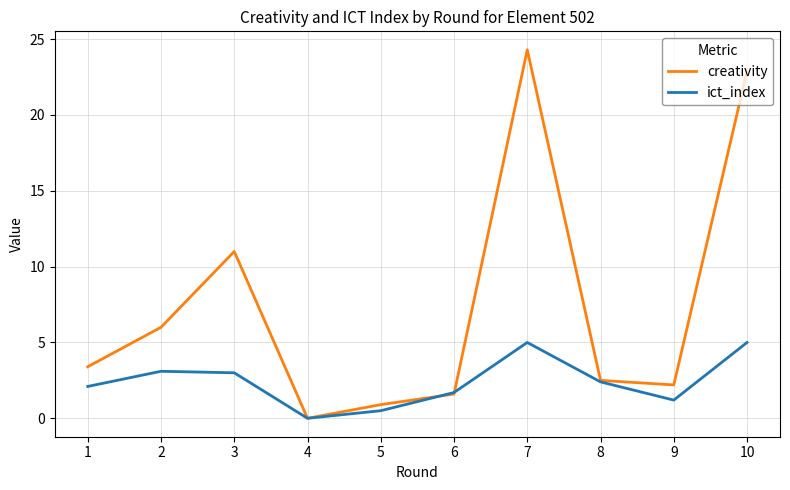

List the series in order of their overall mean, lowest first.

ict_index, creativity